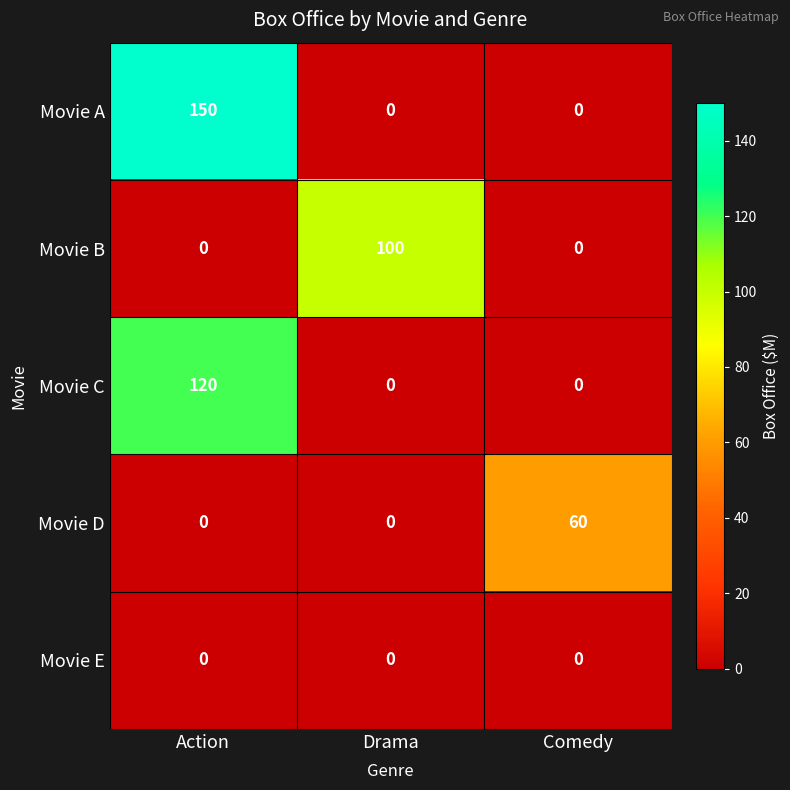

What is the total value across all series at Drama?

100